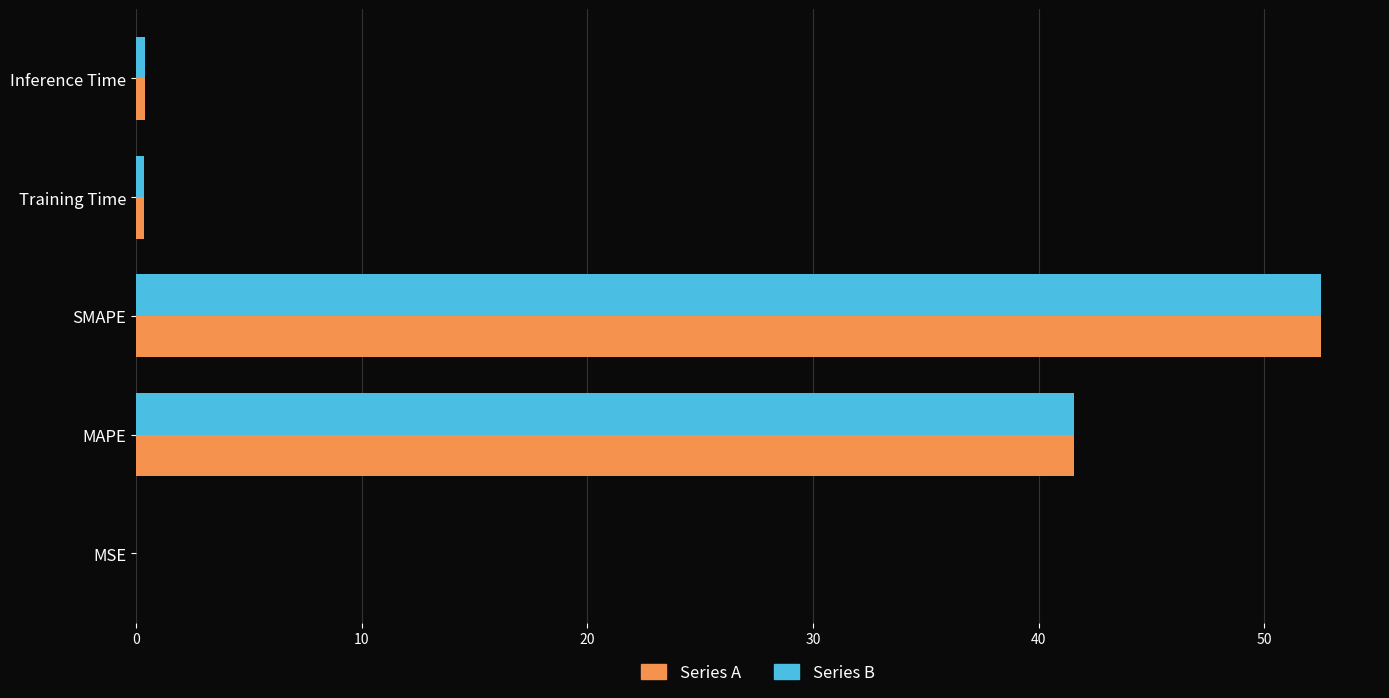

The Series A series shows 69.3 at MAPE. True or false?

False